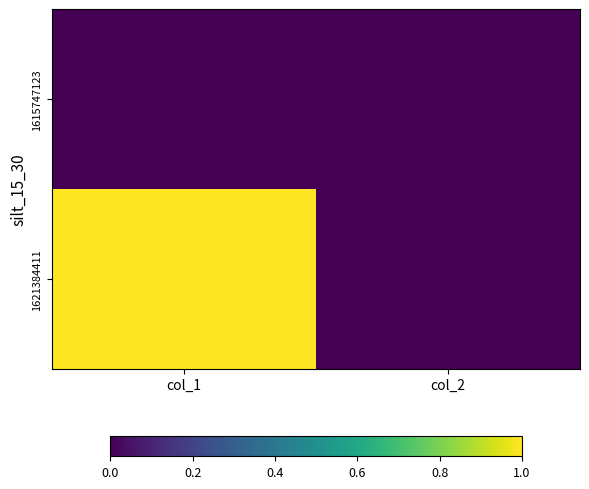

Which has a higher value, col_1 or col_2?

col_1